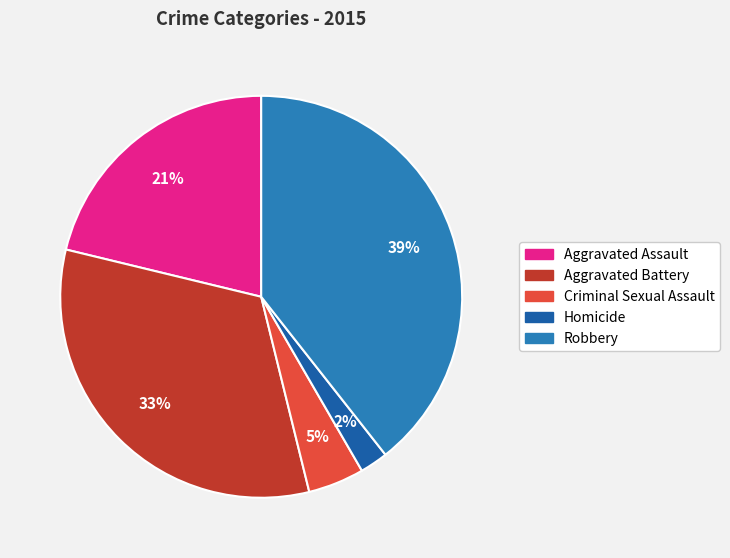

What percentage is the Homicide slice, to the nearest percent?

2%